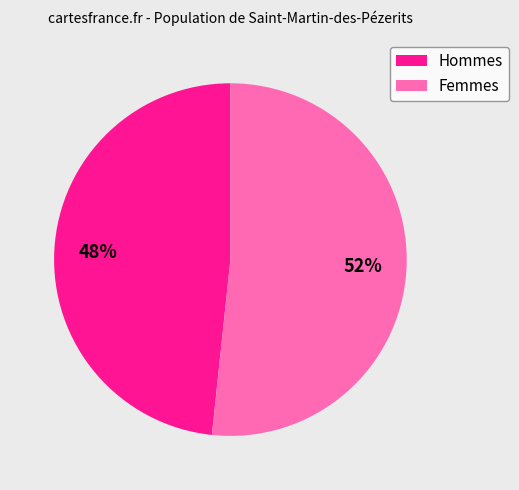

Does Hommes represent more than half of the total?

No